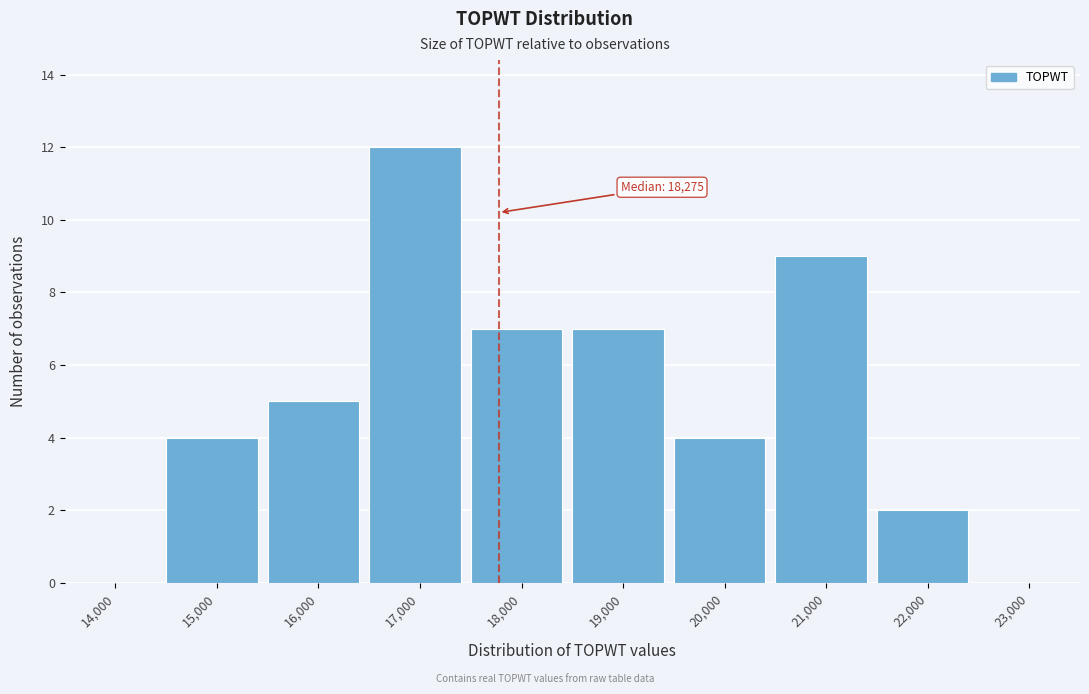

Reading left to right, transcribe all the data shown in this chart.

14,000=0	15,000=4	16,000=5	17,000=12	18,000=7	19,000=7	20,000=4	21,000=9	22,000=2	23,000=0